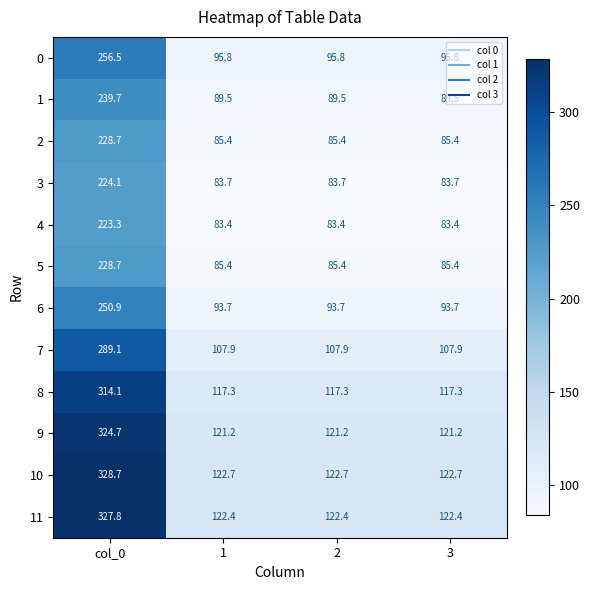

Is it true that 1 equals 89.5 at 1?

True